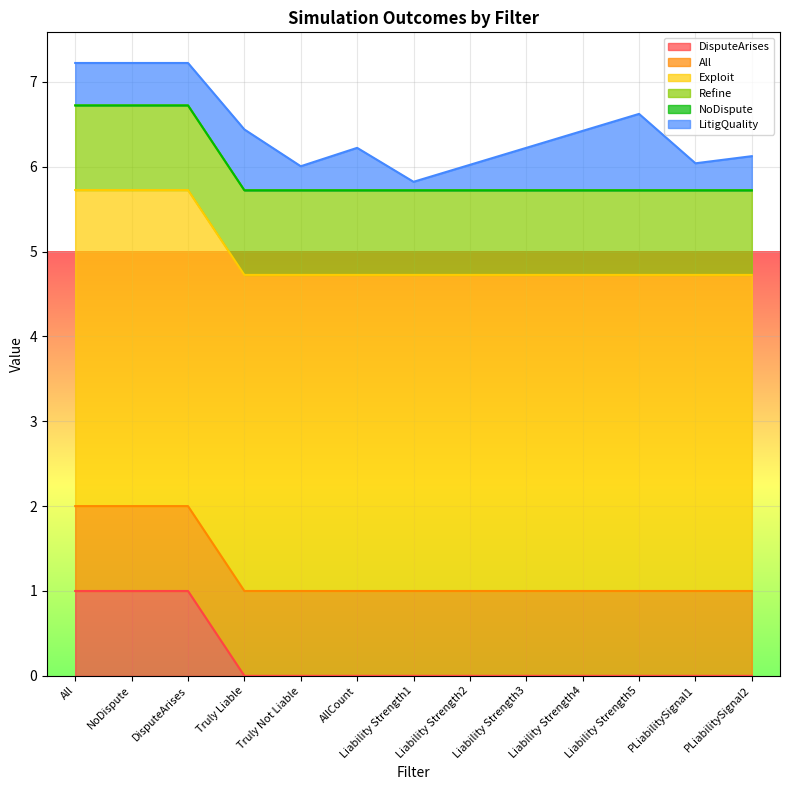

True or false: All and DisputeArises intersect in this chart.

False